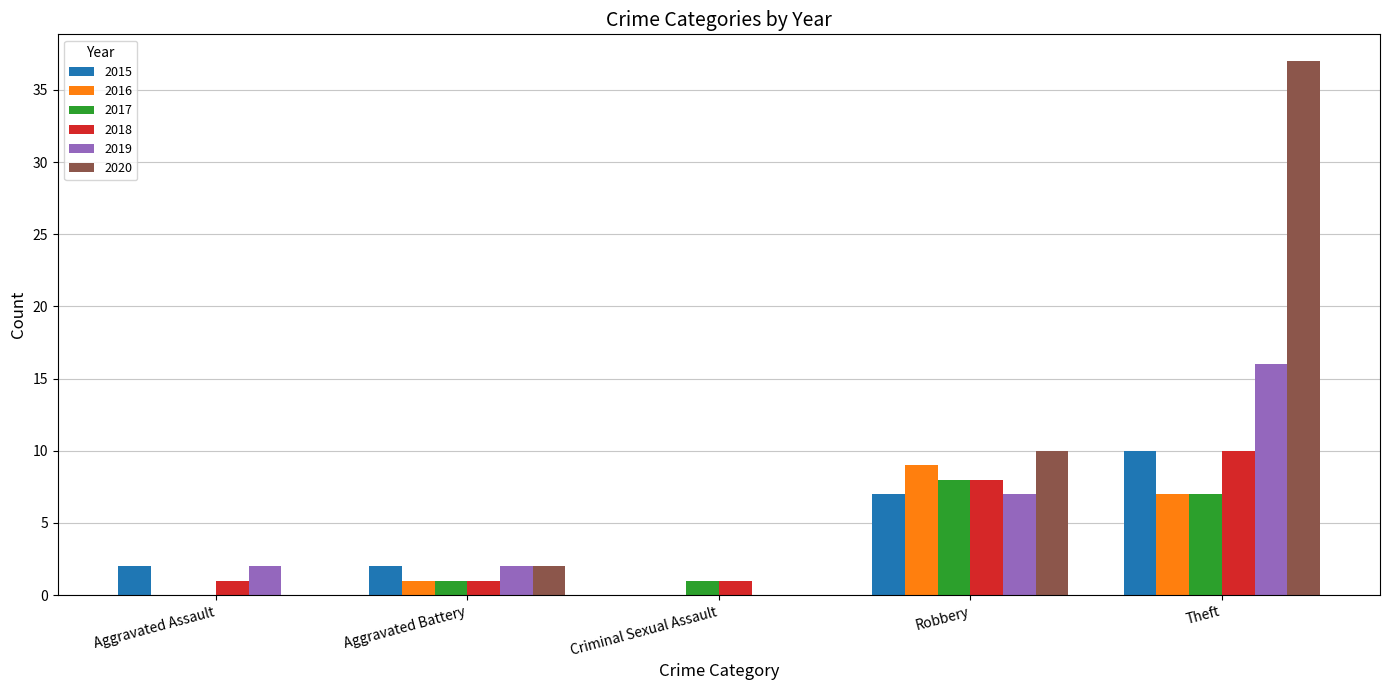

At which label is 2020 closest to 18?

Robbery